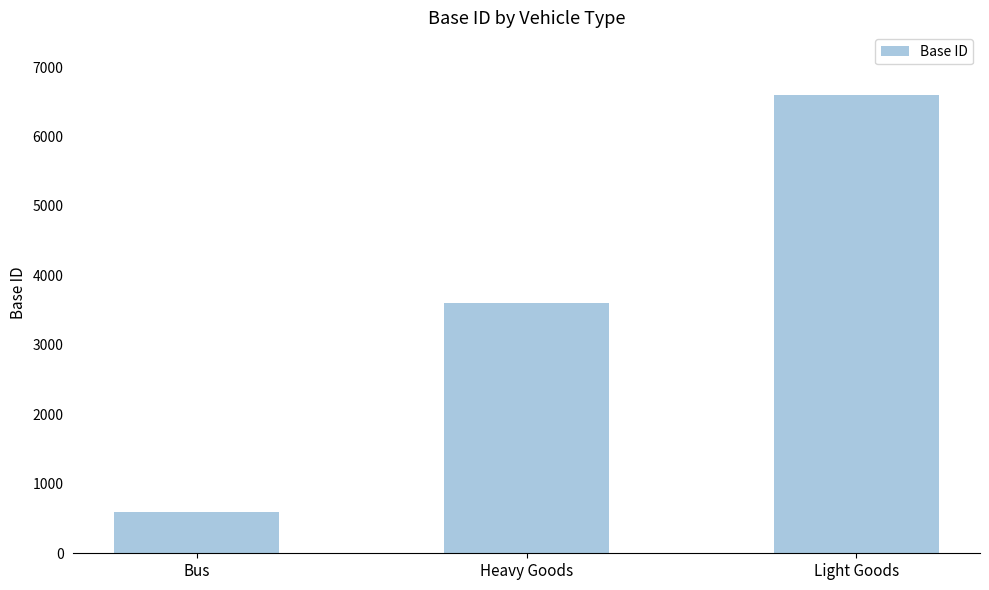

The value at Heavy Goods is 5389. True or false?

False